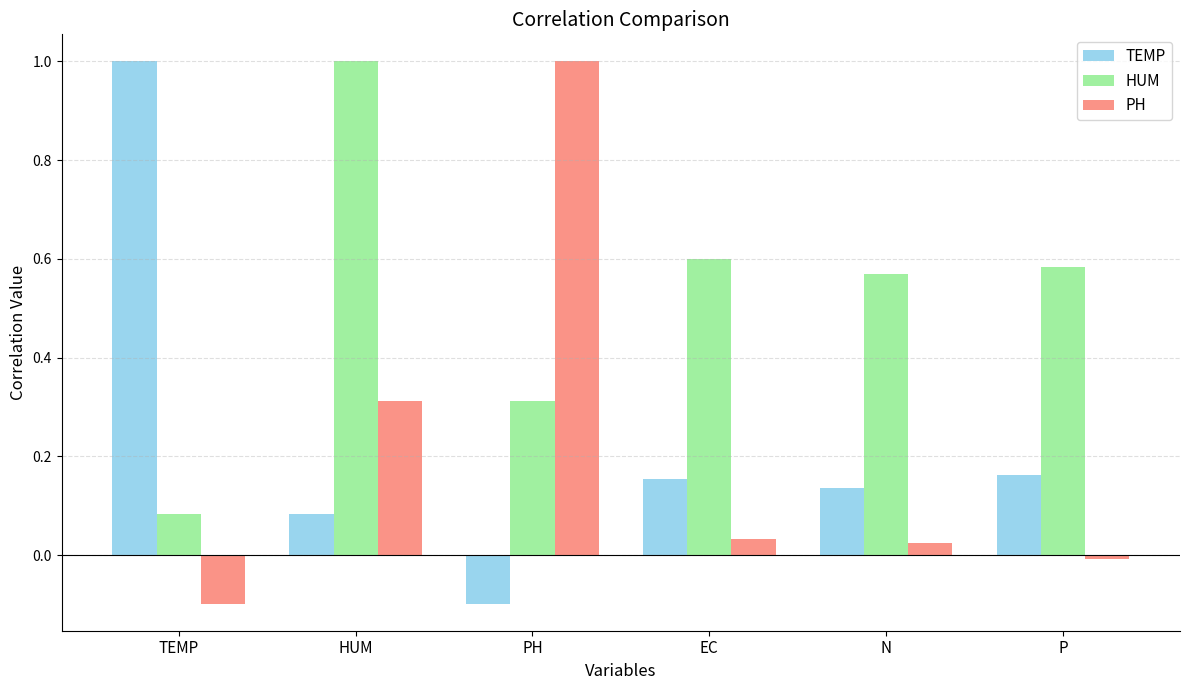

Which category has the lowest value in the PH series?

TEMP